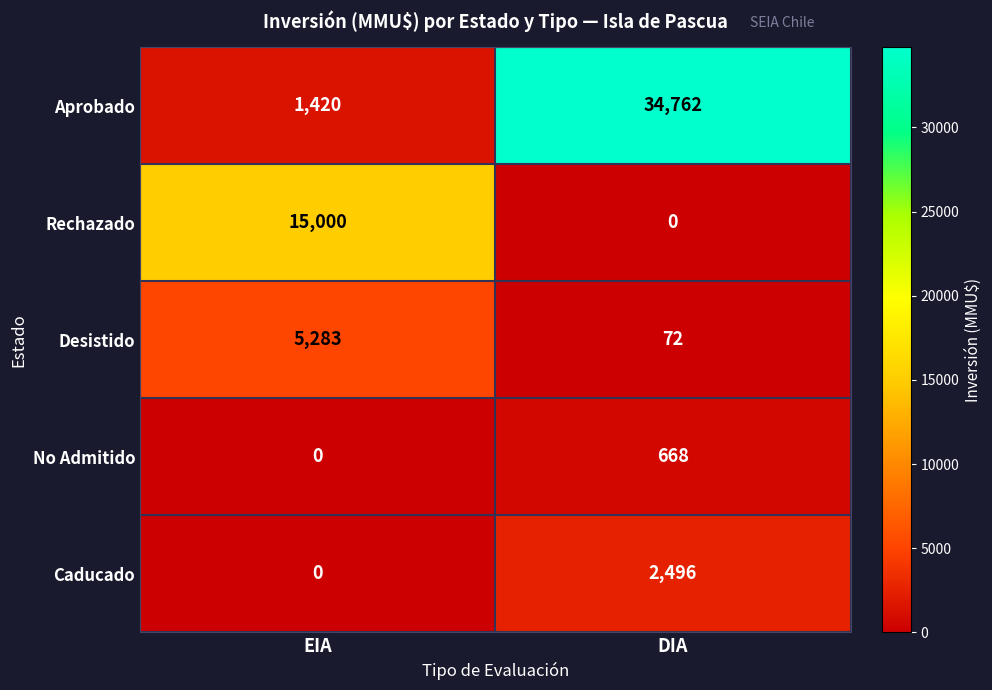

Between EIA and DIA, which series saw the biggest shift?

Aprobado